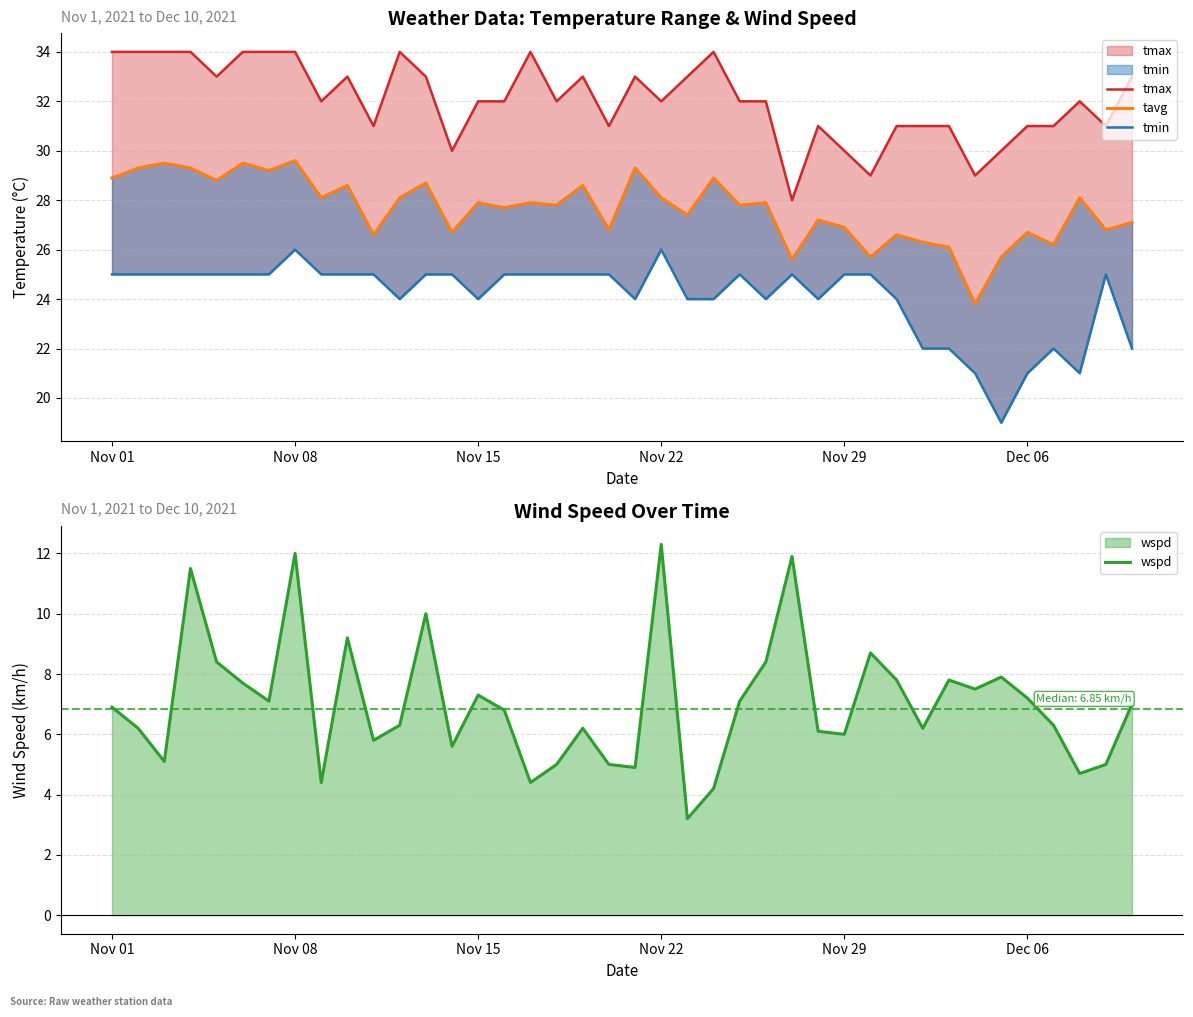

What is the lowest value of the wspd series?

3.2